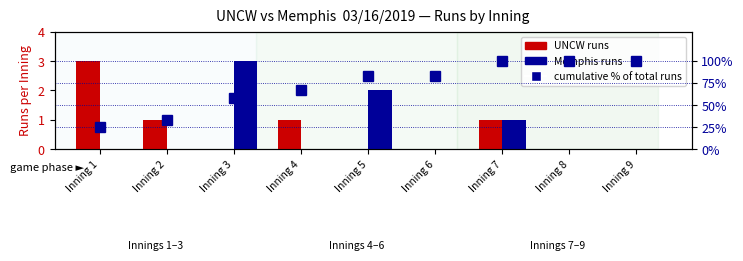

Which series has the largest total across all categories?

cumulative % of total runs